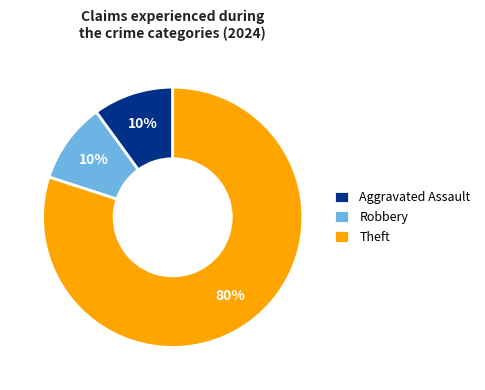

To the nearest percent, what portion does Robbery represent?

10%